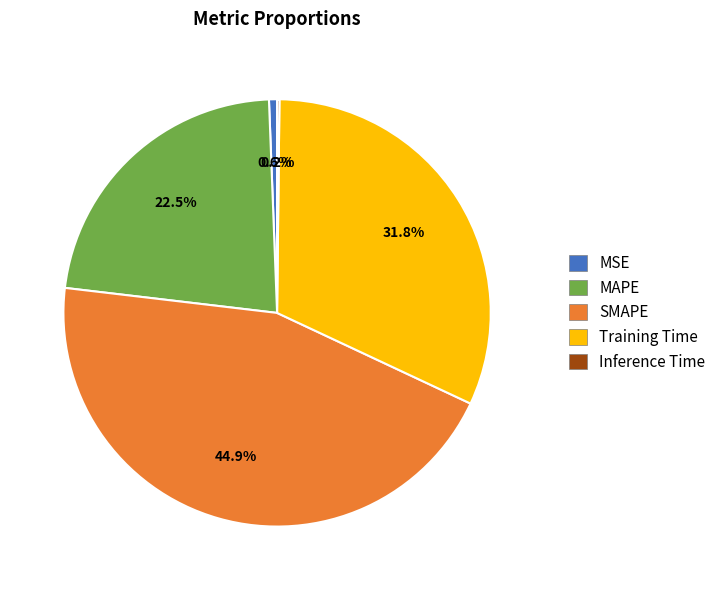

Is there a majority slice in this chart?

No